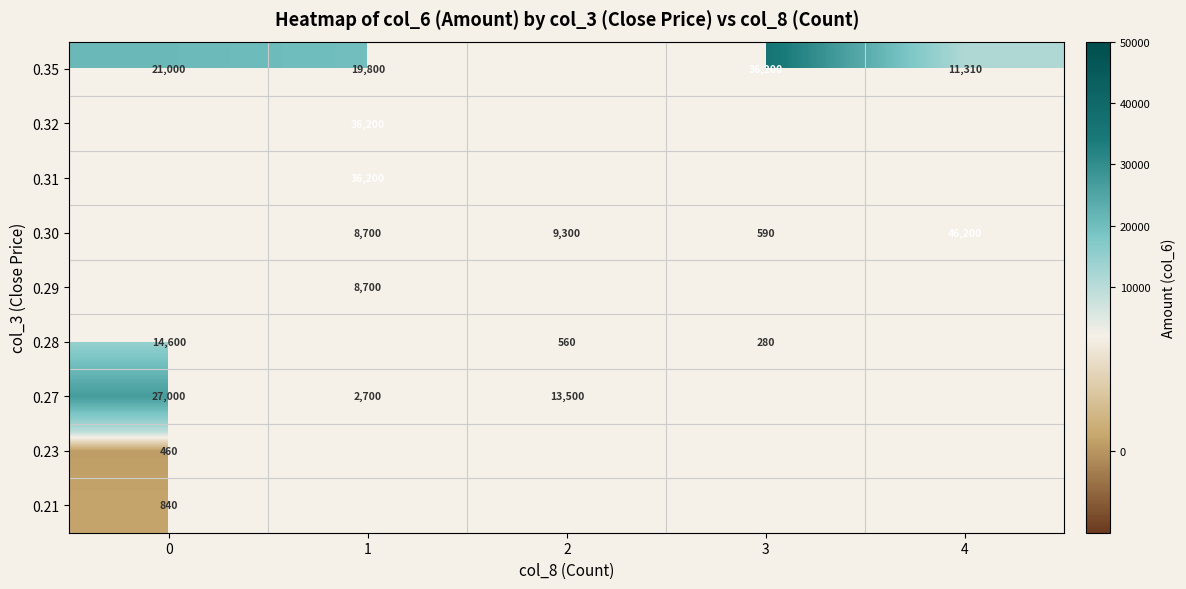

At how many categories does at least one series exceed 25577?

4